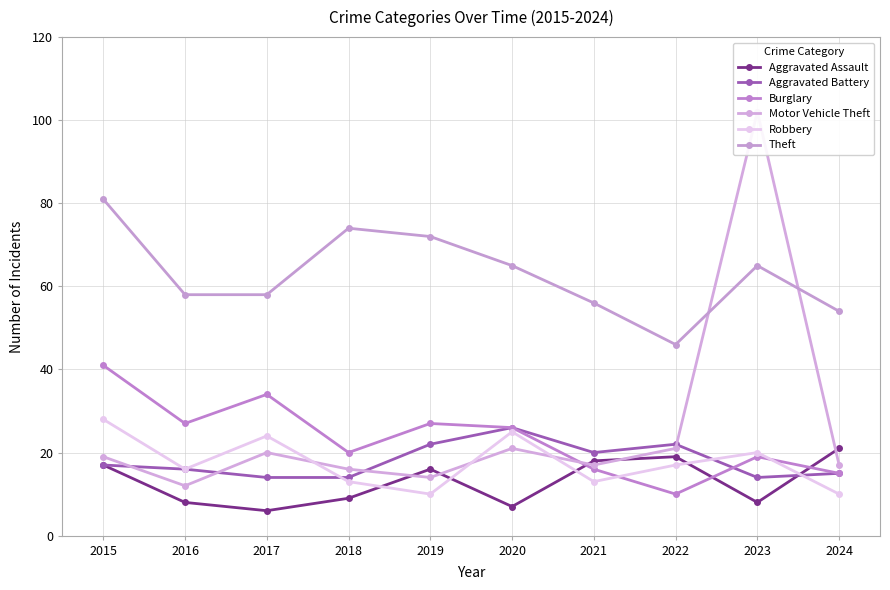

The value of Theft at 2017 is 79. True or false?

False